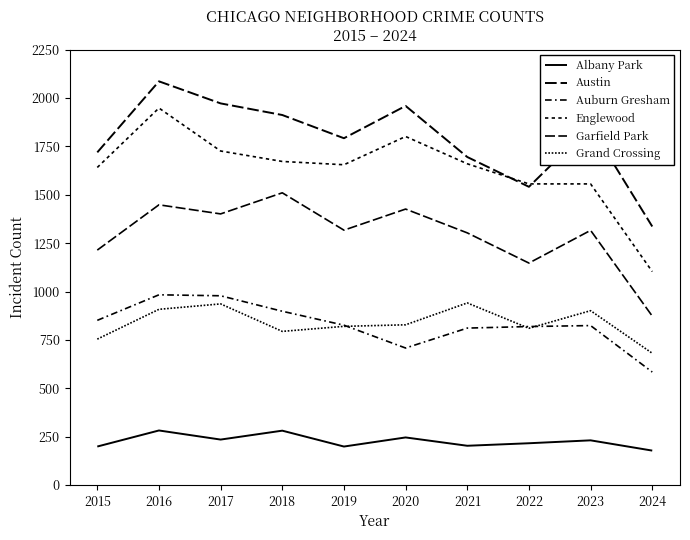

Is this an area chart (filled region under the line)?

No